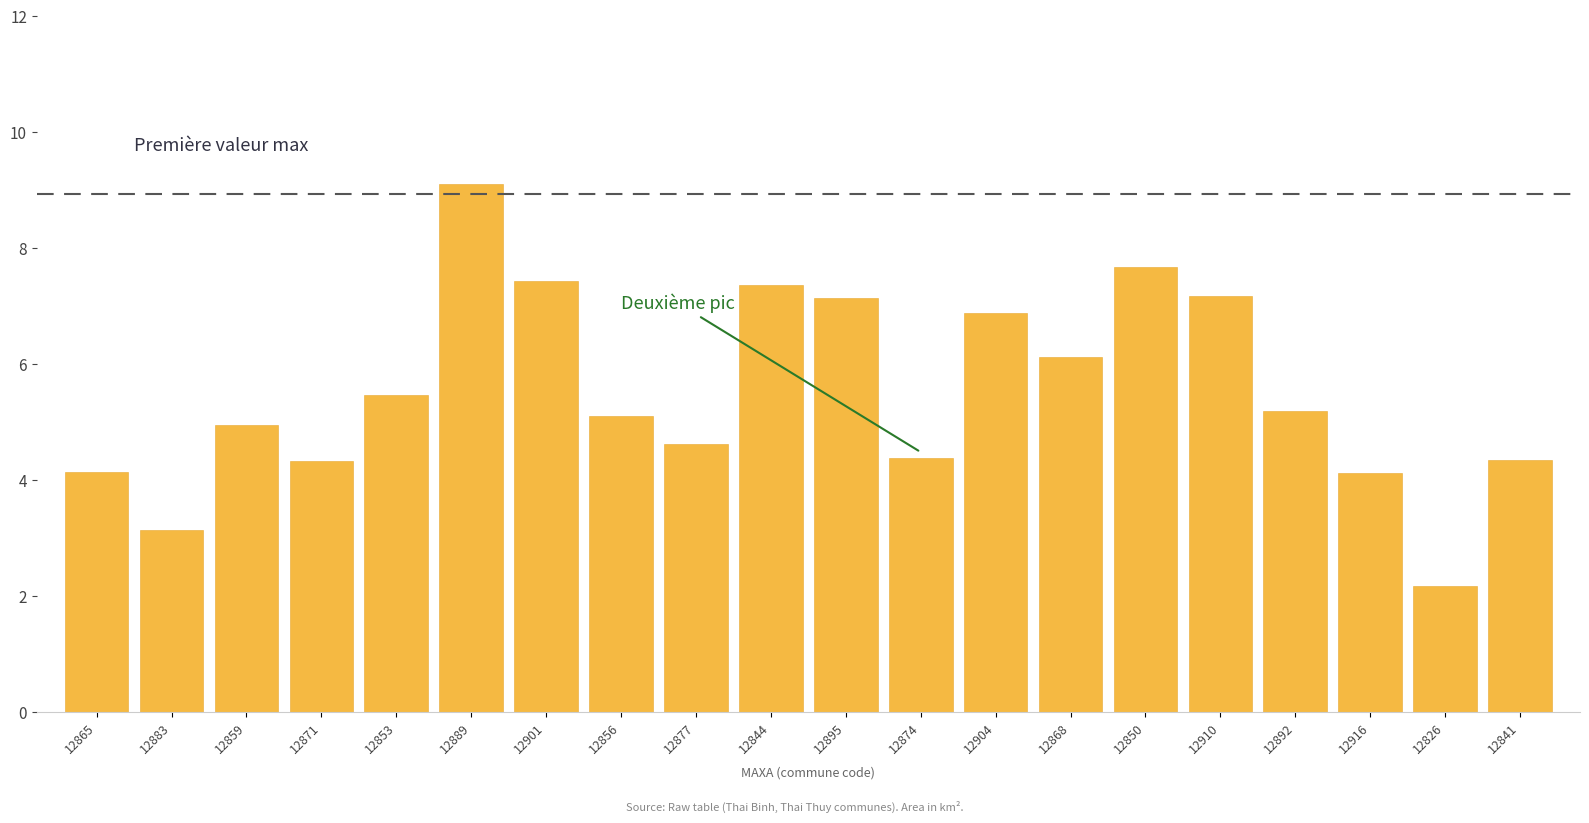

The value at 12874 is 4.4. True or false?

True